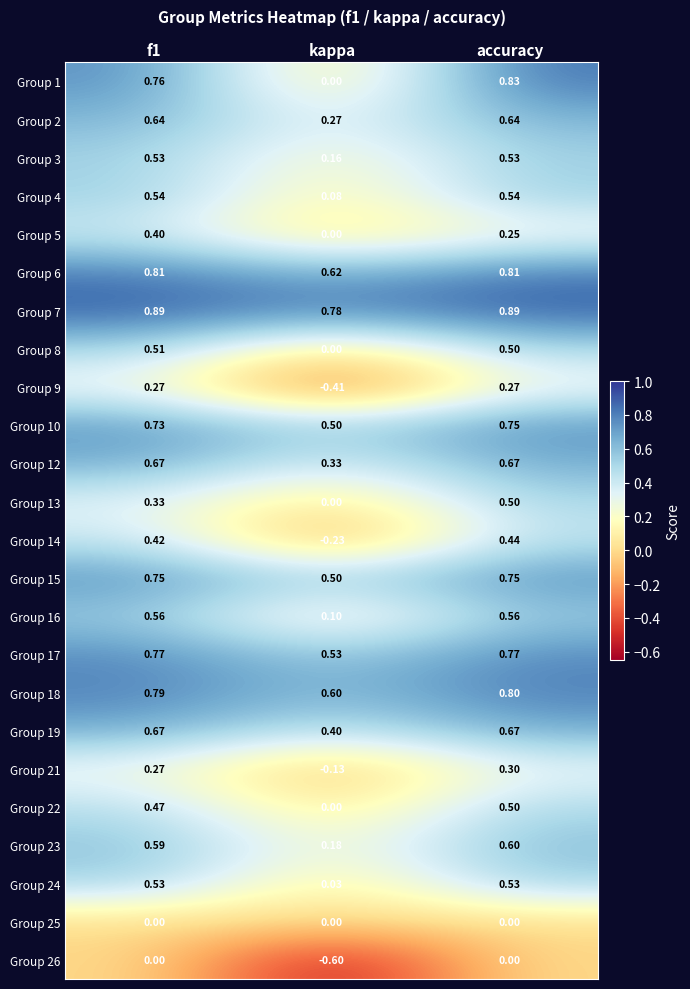

At which label is Group 18 closest to 0?

kappa